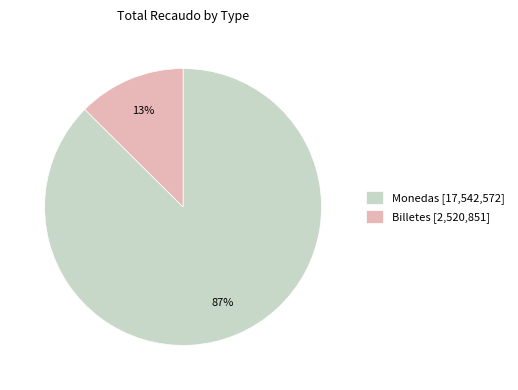

Which category has the biggest portion of the pie?

Monedas